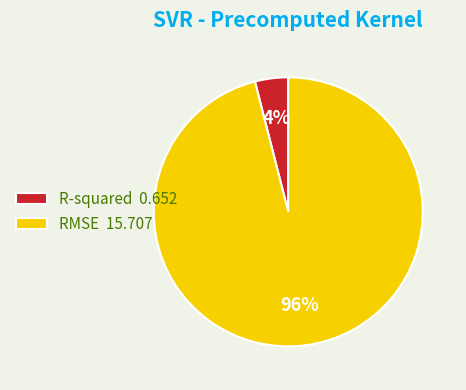

Is R-squared the majority of the pie?

No